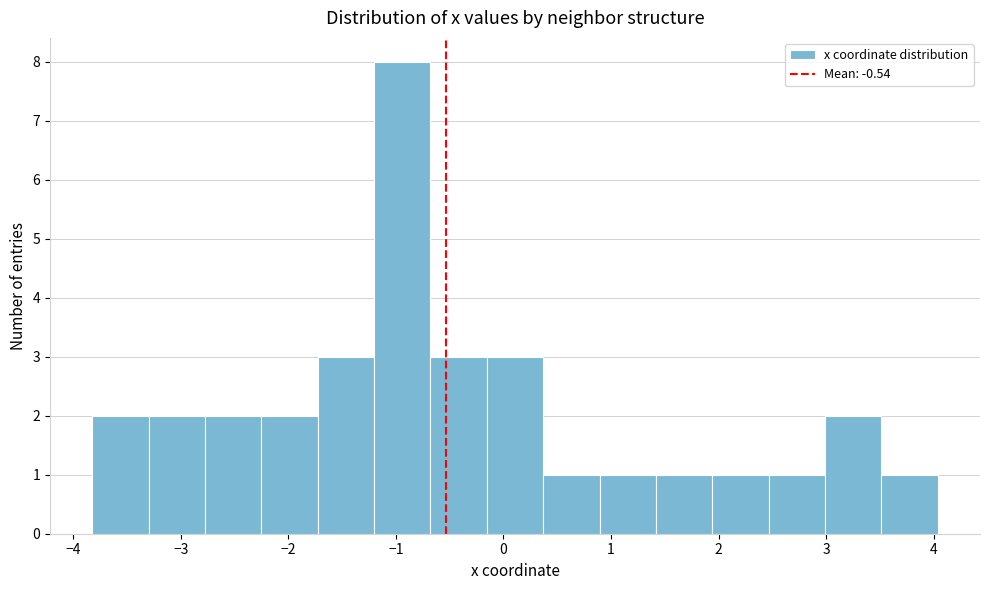

What is the height of the bar covering 2.5 to 3.0 on the x-axis? Neither the bar edges nor the heights are printed on the chart, so give them approximately, as read against the axes.

1